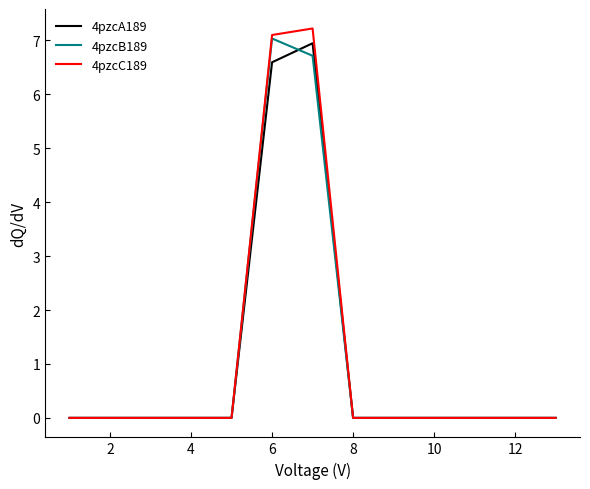

Reading left to right, extract all data points from this chart.

4pzcA189: 0.0	0.0	0.0	0.0	0.0	6.6	6.9	0.0	0.0	0.0	0.0	0.0	0.0
4pzcB189: 0.0	0.0	0.0	0.0	0.0	7.0	6.7	0.0	0.0	0.0	0.0	0.0	0.0
4pzcC189: 0.0	0.0	0.0	0.0	0.0	7.1	7.2	0.0	0.0	0.0	0.0	0.0	0.0